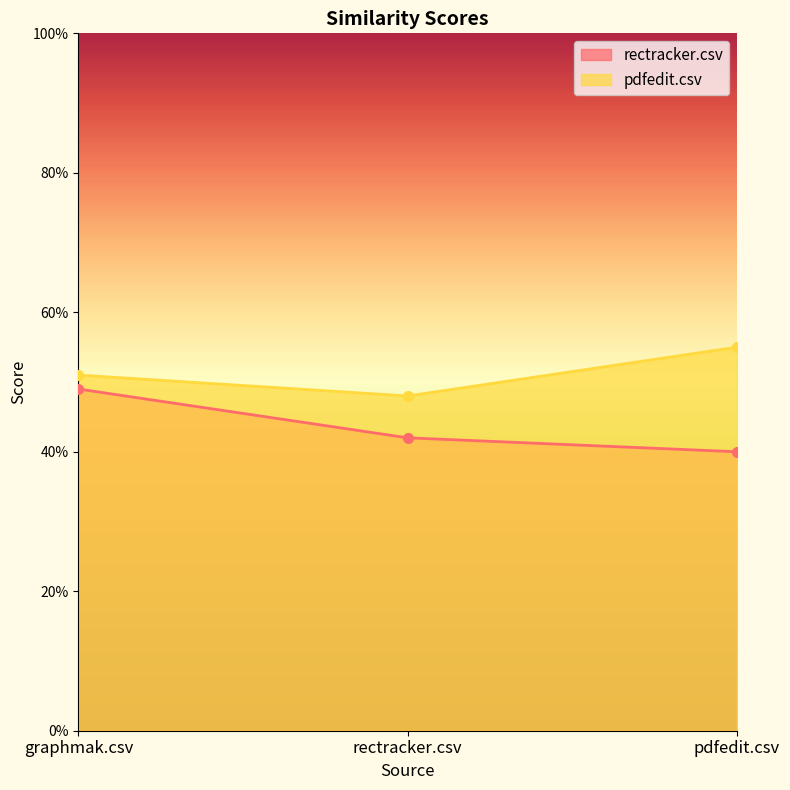

Which series has the largest total across all categories?

pdfedit.csv